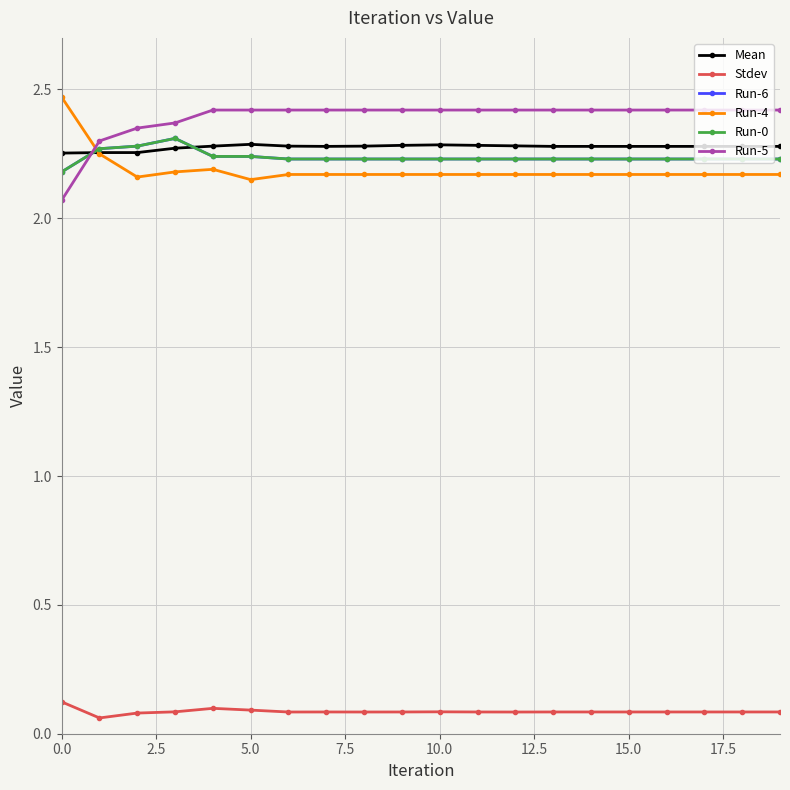

What is the sum of all Run-6 values?

44.7